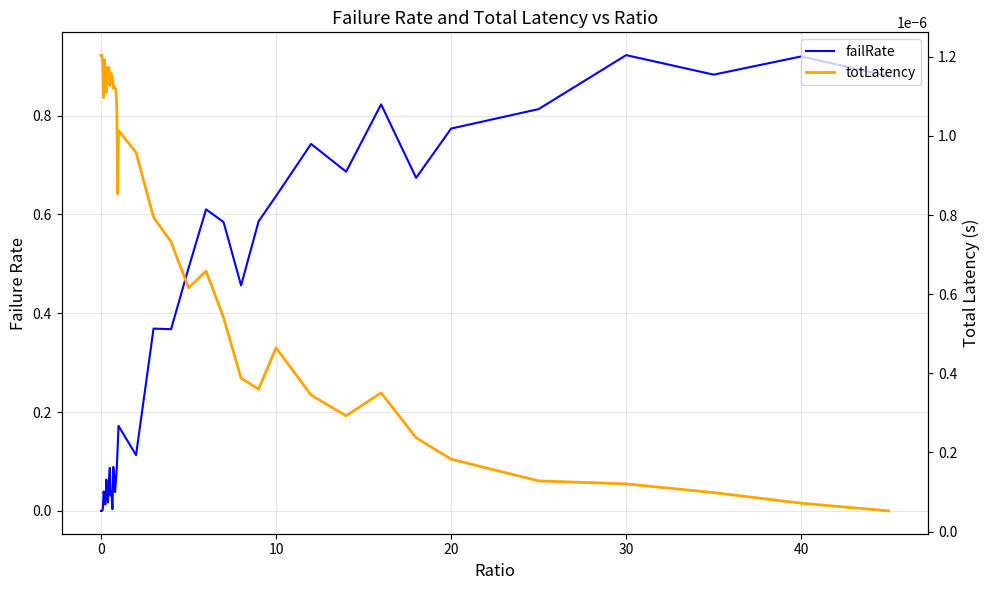

How many categories are shown in the chart?

40